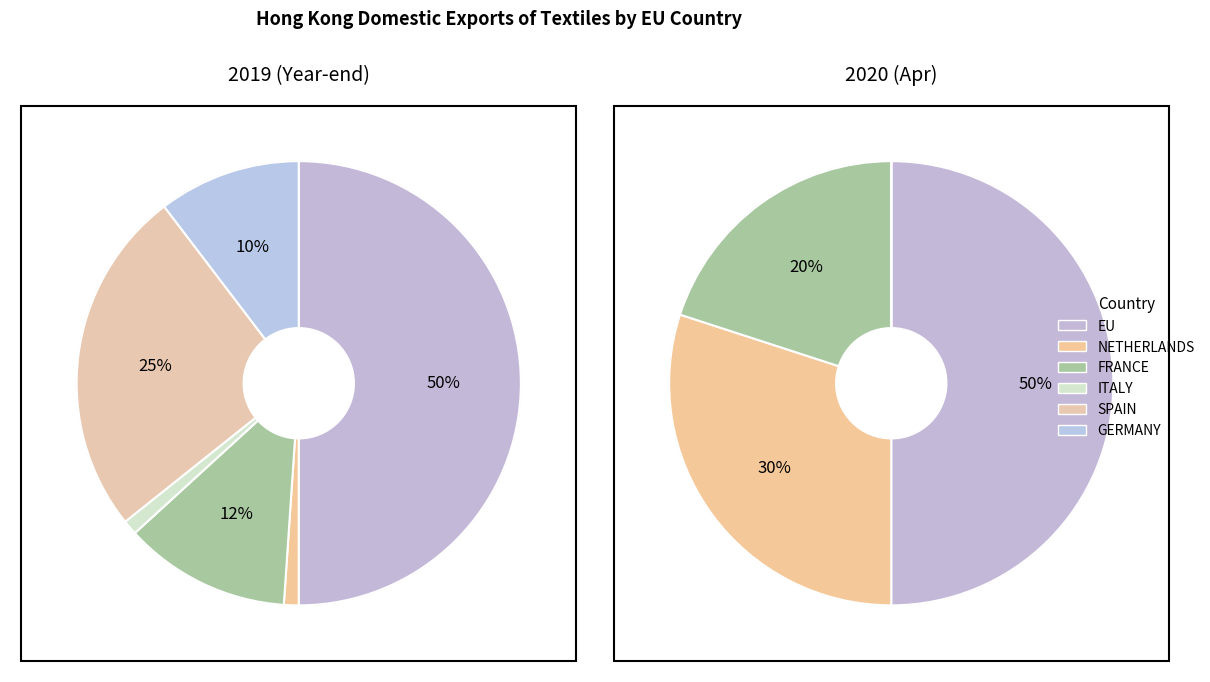

Which series changed the most between FRANCE and GERMANY?

202004